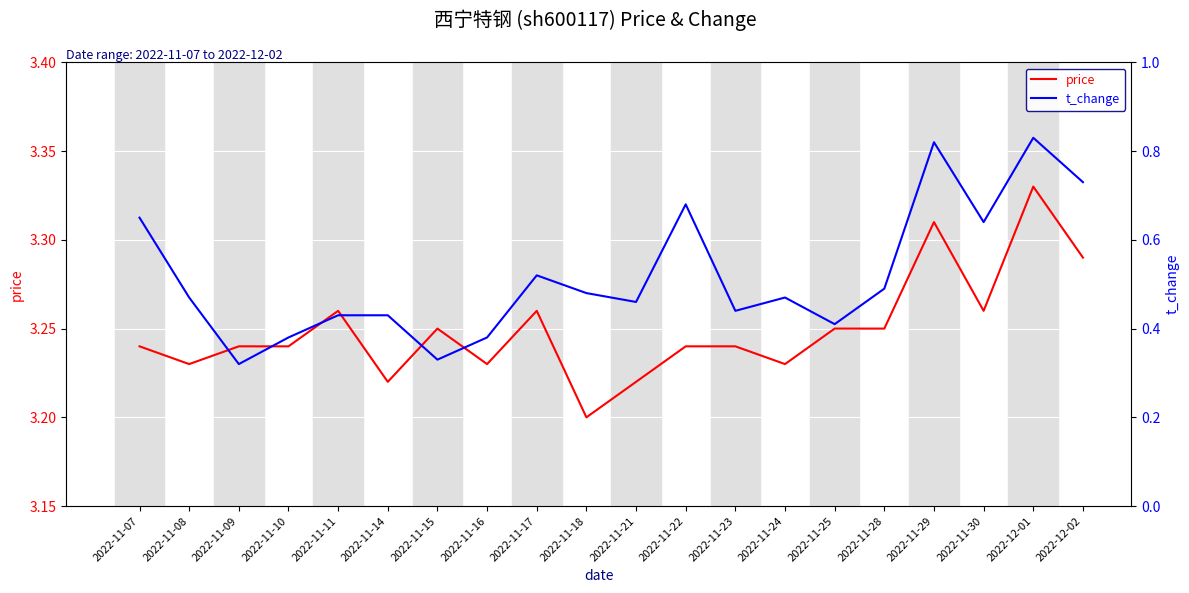

What is the average value of the t_change series?

0.5